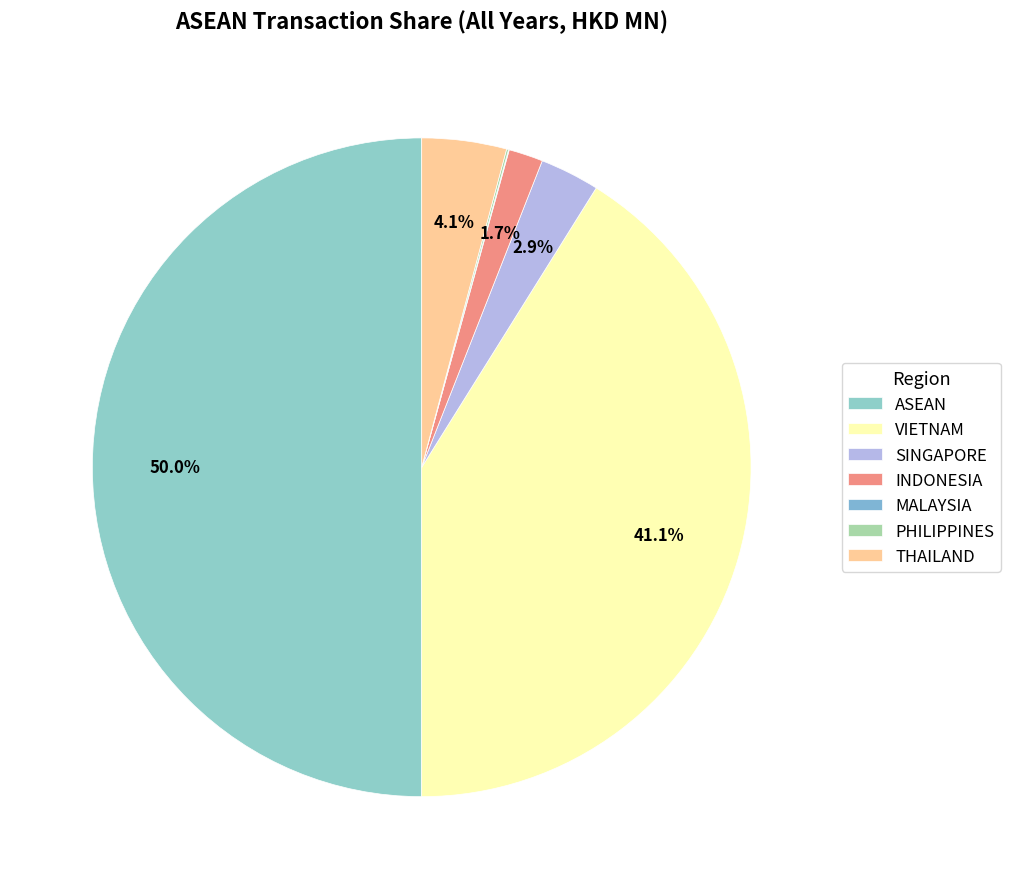

To the nearest percent, what is the difference between the VIETNAM and SINGAPORE slice percentages?

38%